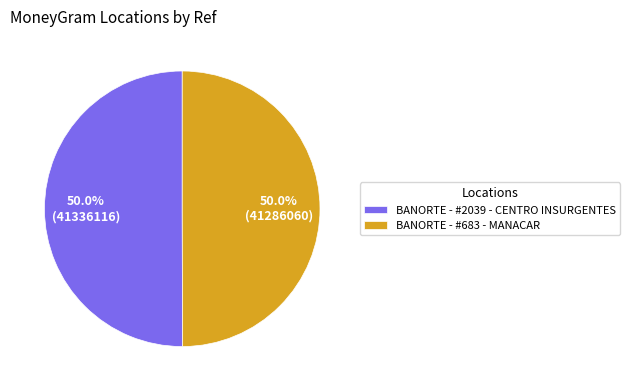

Is it true that BANORTE - #2039 - CENTRO INSURGENTES is 36% of the pie?

False